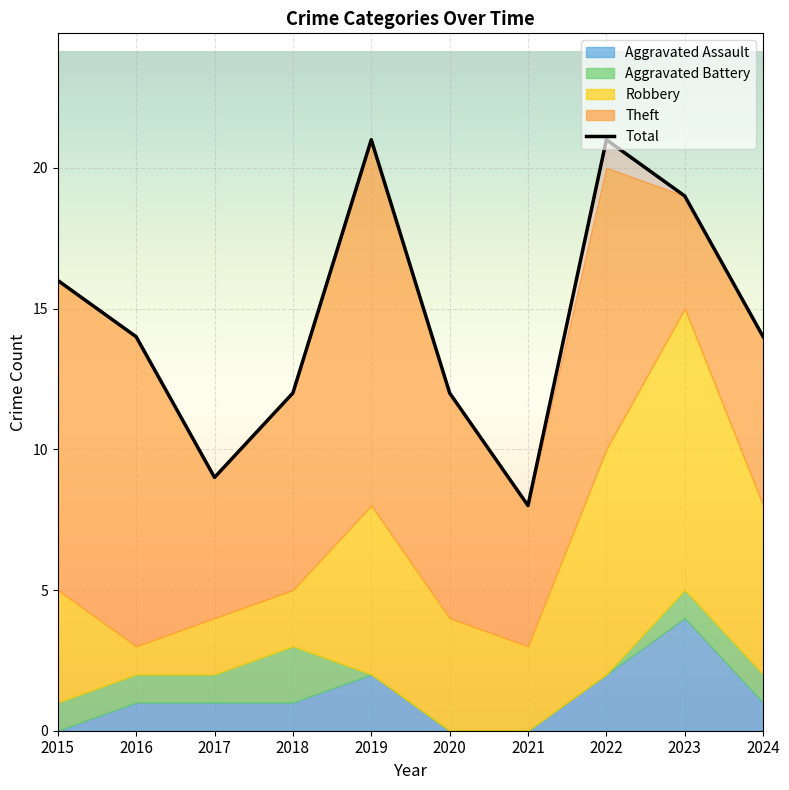

True or false: the data shows 13 at 2017.

False